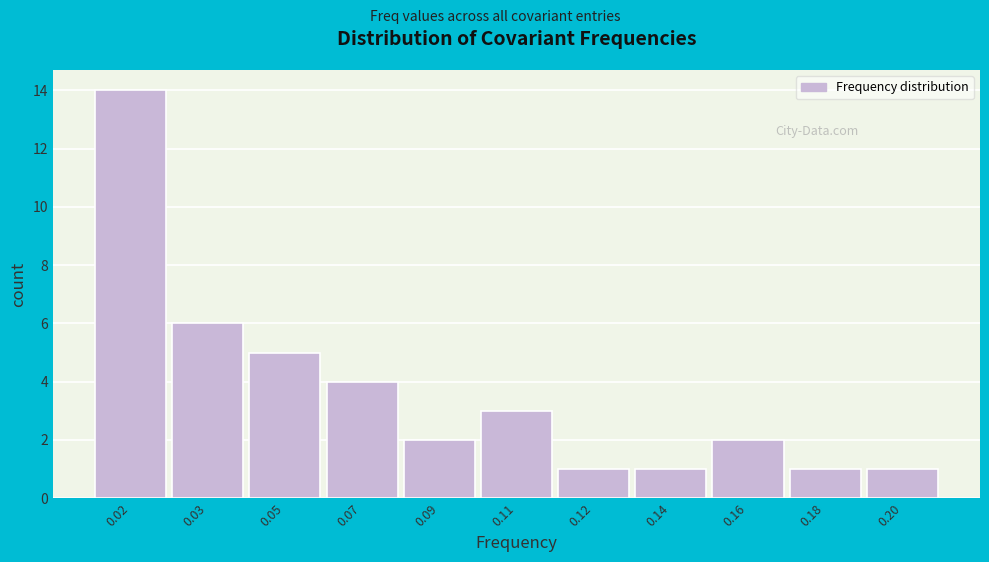

Reading left to right, list all the values displayed in this chart.

14	6	5	4	2	3	1	1	2	1	1